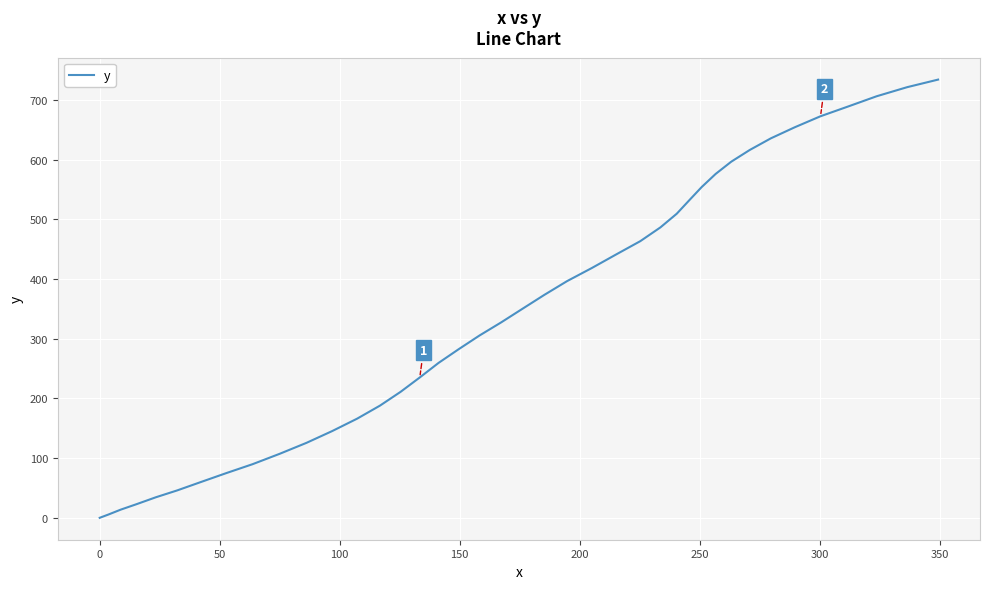

What is the greatest value displayed?

734.0